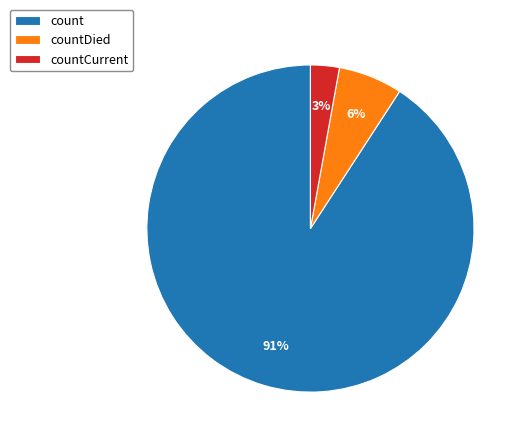

What percentage is the count slice, to the nearest percent?

91%